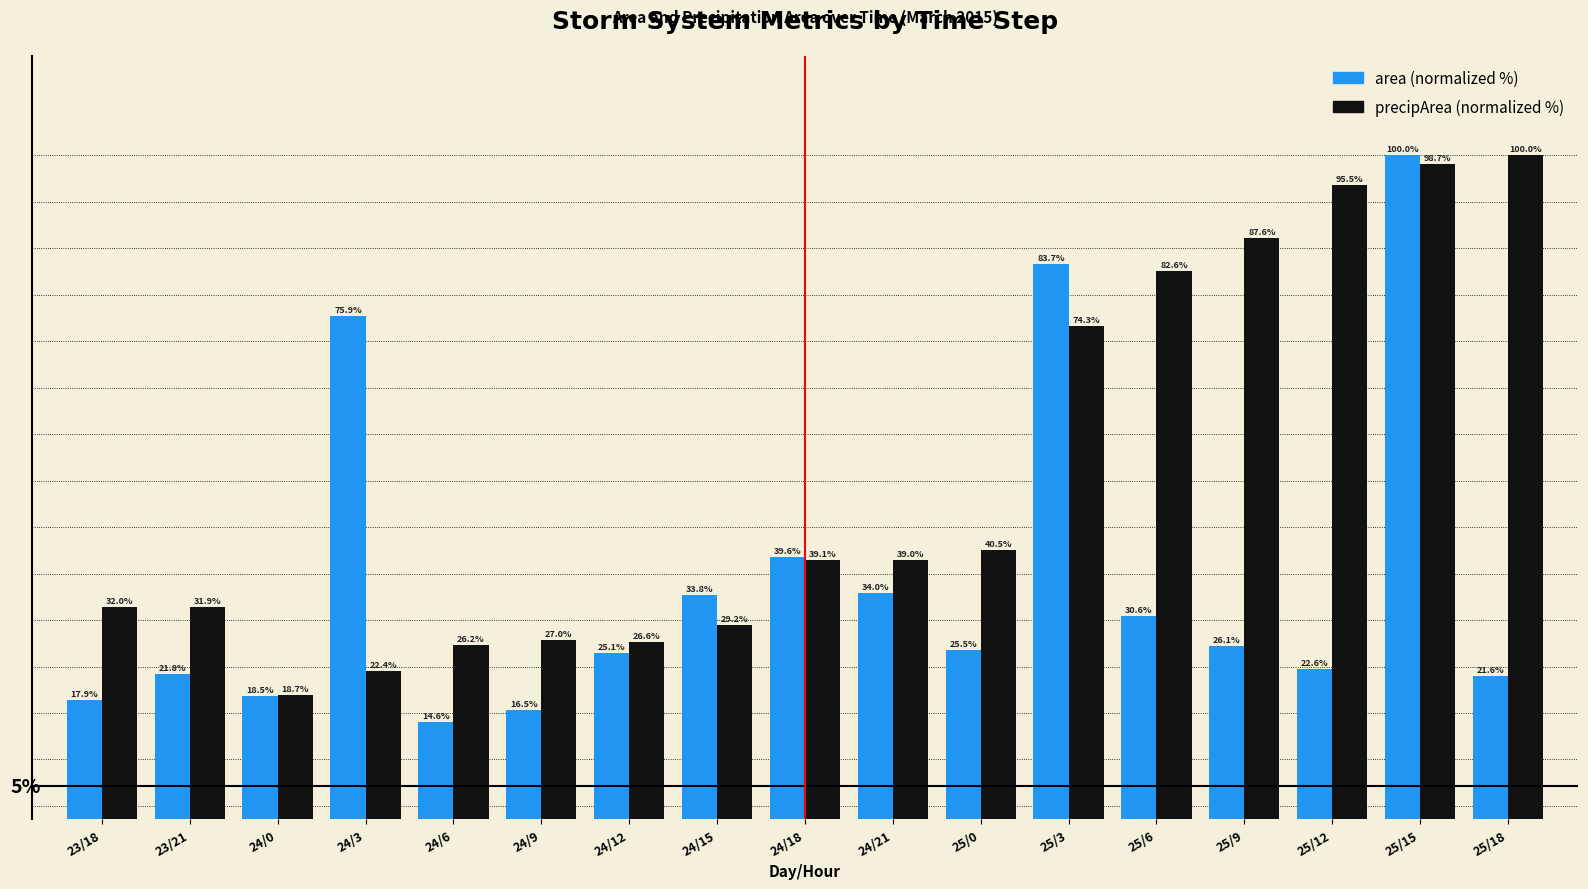

Does the chart contain any negative values?

No